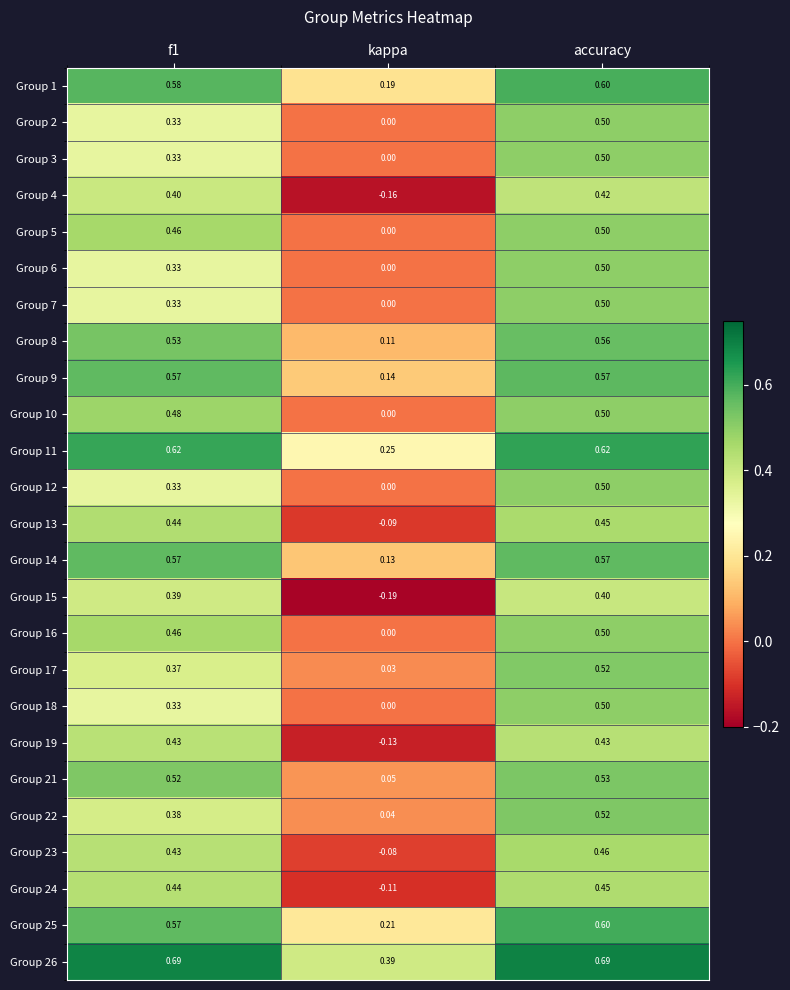

Count the number of data series in this chart.

25